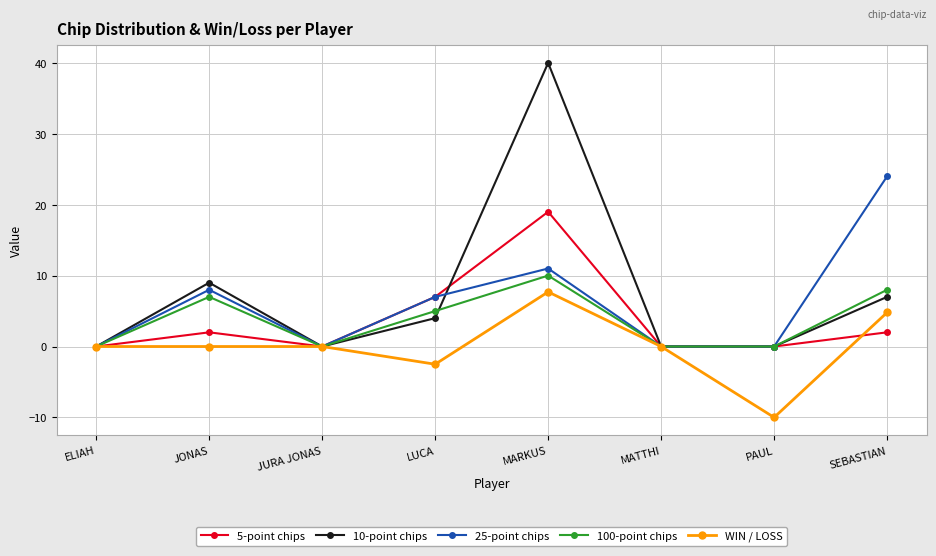

Reading left to right, extract all data points from this chart.

5-point chips: ELIAH=0.0	JONAS=2.0	JURA JONAS=0.0	LUCA=7.0	MARKUS=19.0	MATTHI=0.0	PAUL=0.0	SEBASTIAN=2.0
10-point chips: ELIAH=0.0	JONAS=9.0	JURA JONAS=0.0	LUCA=4.0	MARKUS=40.0	MATTHI=0.0	PAUL=0.0	SEBASTIAN=7.0
25-point chips: ELIAH=0.0	JONAS=8.0	JURA JONAS=0.0	LUCA=7.0	MARKUS=11.0	MATTHI=0.0	PAUL=0.0	SEBASTIAN=24.0
100-point chips: ELIAH=0.0	JONAS=7.0	JURA JONAS=0.0	LUCA=5.0	MARKUS=10.0	MATTHI=0.0	PAUL=0.0	SEBASTIAN=8.0
WIN / LOSS: ELIAH=0.0	JONAS=0.0	JURA JONAS=0.0	LUCA=-2.5	MARKUS=7.7	MATTHI=0.0	PAUL=-10.0	SEBASTIAN=4.8